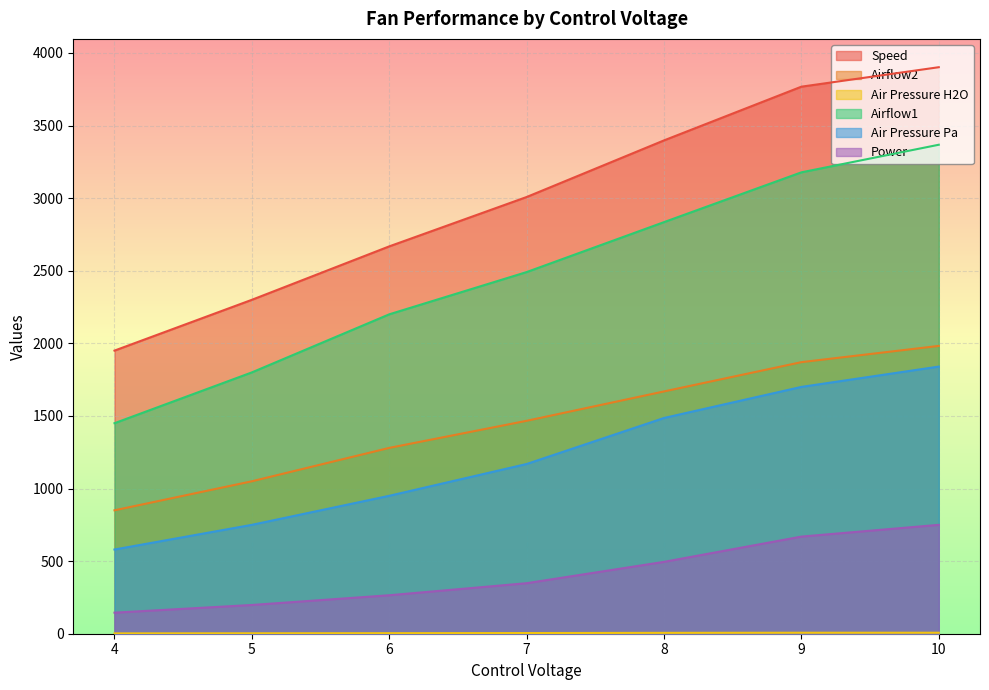

What is the difference between the Air Pressure Pa values at 4 and 8?

906.0